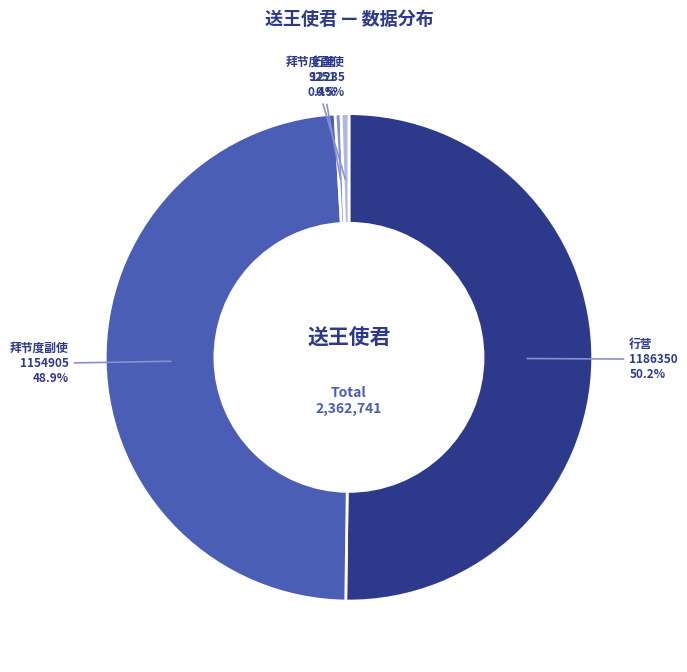

What is the largest slice in the pie chart?

行营 1186350